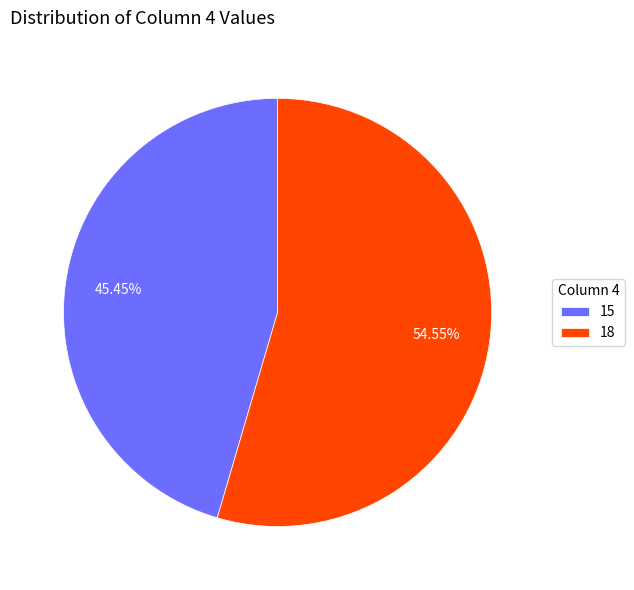

How many segments does this pie chart have?

2